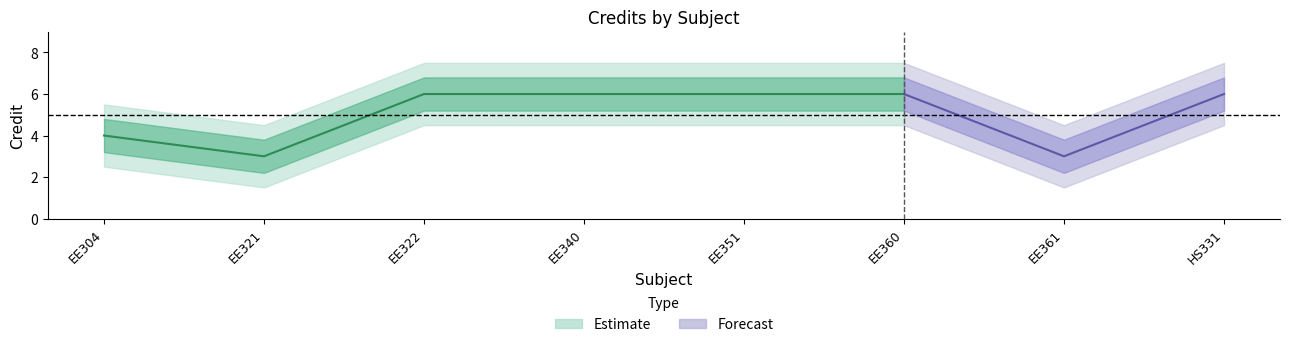

How many data points in Credit_lower are above 5?

5